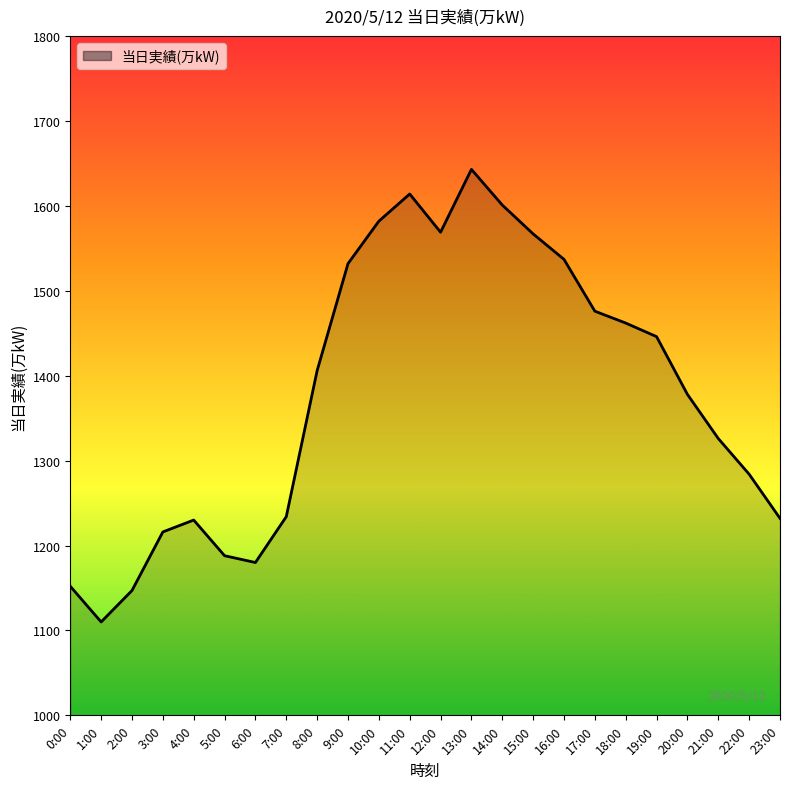

What is the change in value from 1:00 to 15:00?

+457